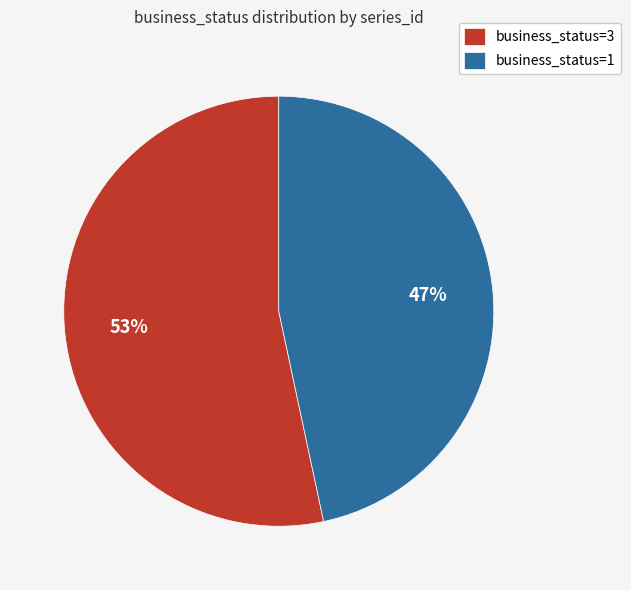

To the nearest percent, what is the average slice percentage?

50%